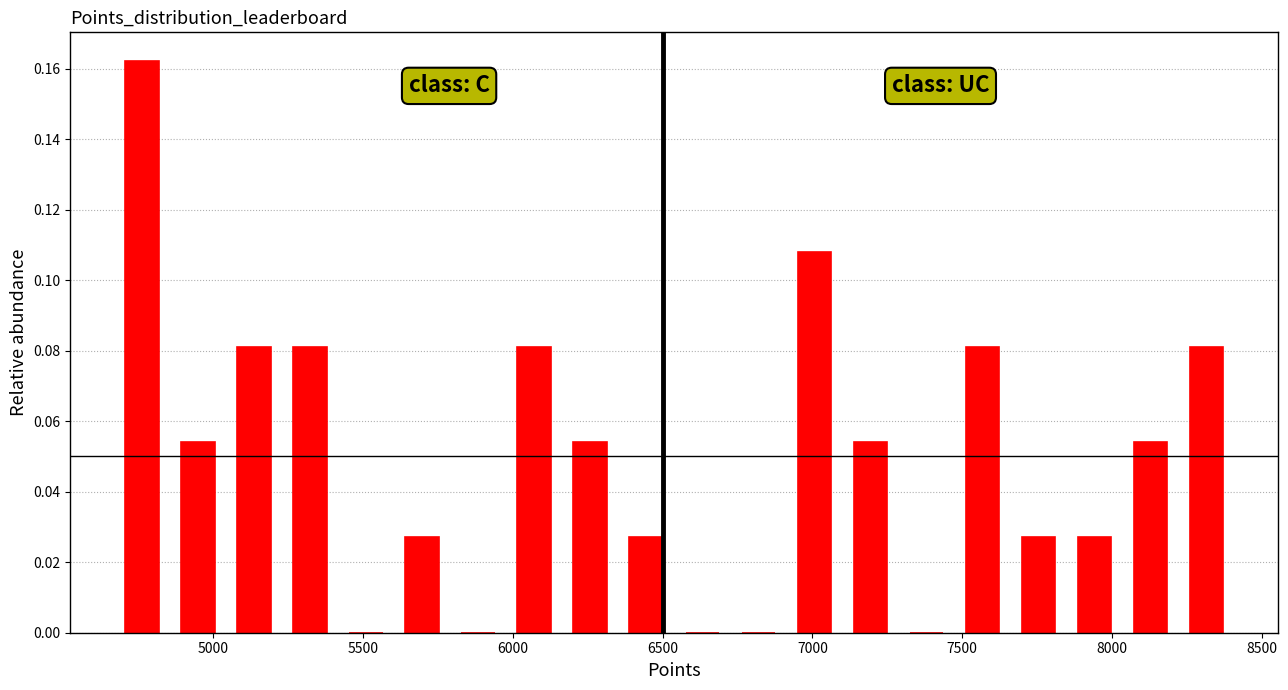

Around what value on the x-axis is the tallest bar? Give the approximate position of its centre, as read against the axis.

4750